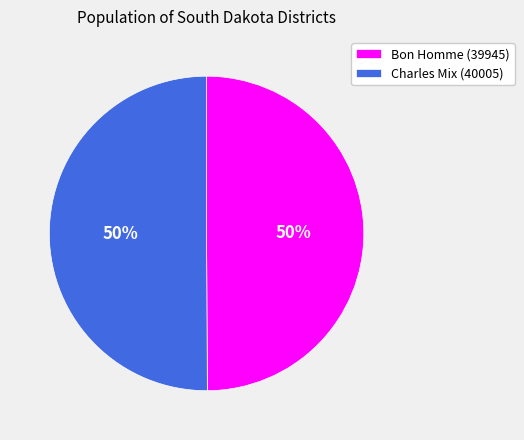

To the nearest percent, what is the average slice percentage?

50%